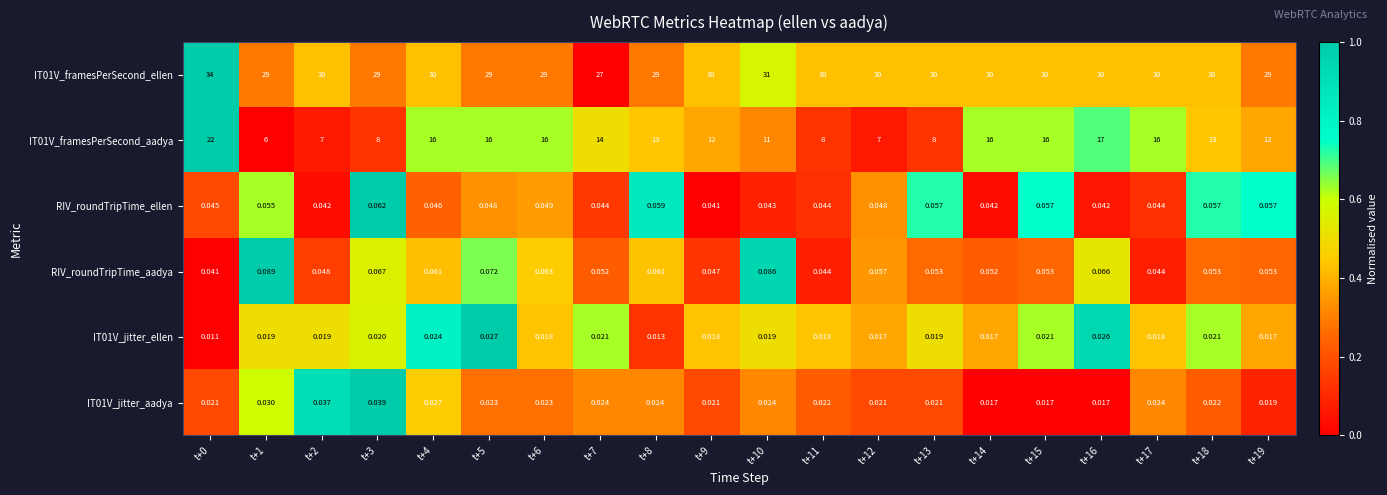

Is the value of IT01V_jitter_aadya at t+8 greater than the value of IT01V_framesPerSecond_ellen at t+7?

No